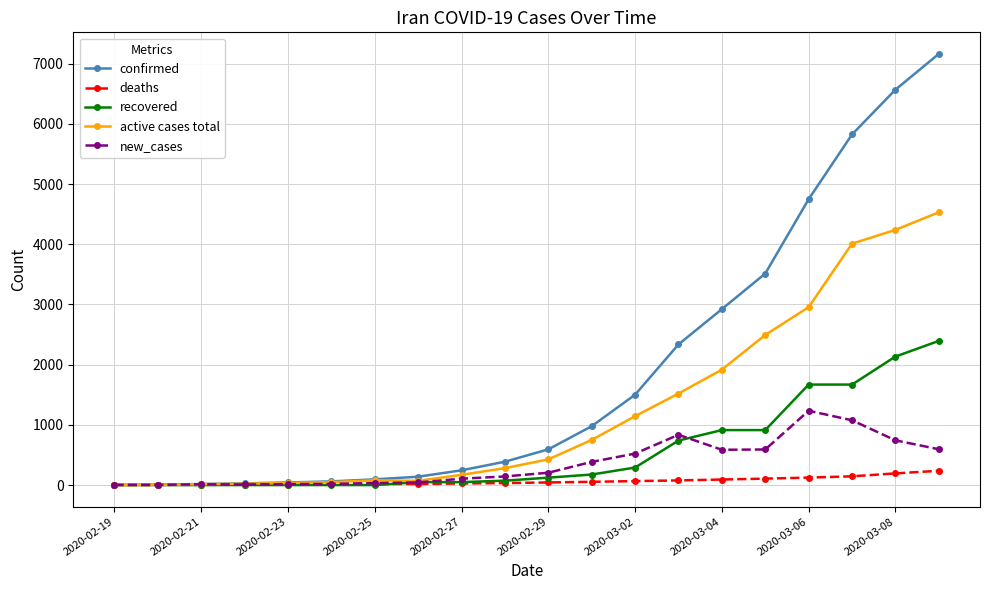

How many values in the deaths series are below 43?

10